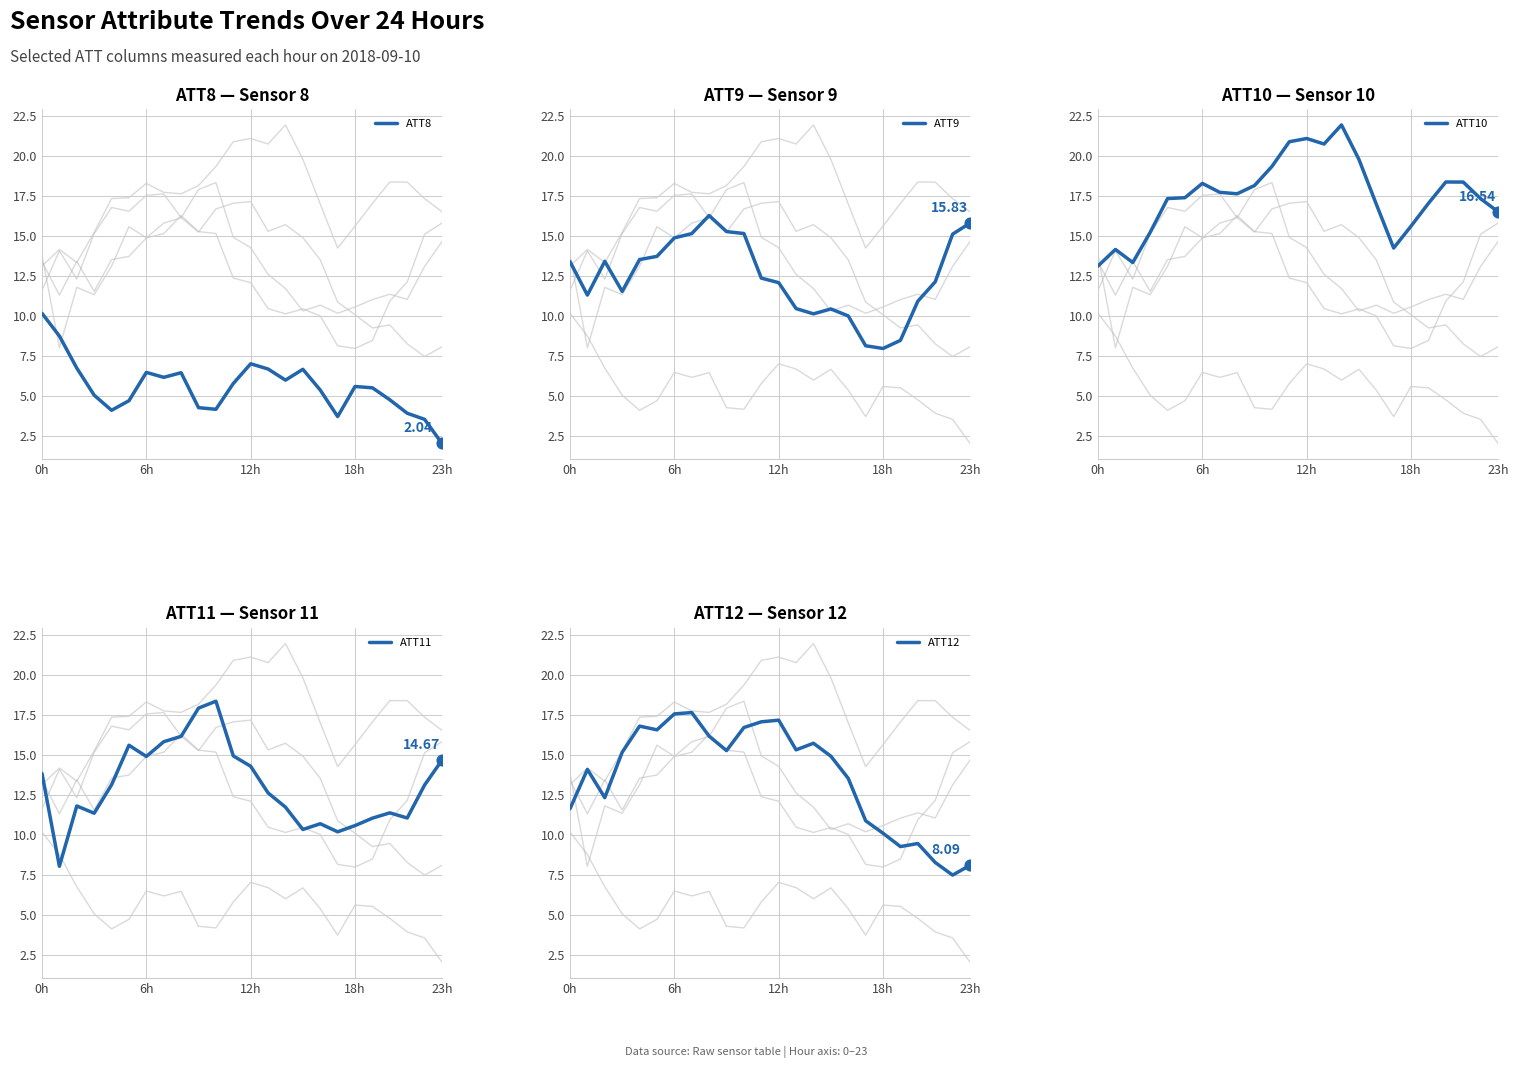

Which series contains the lowest Y value?

ATT8